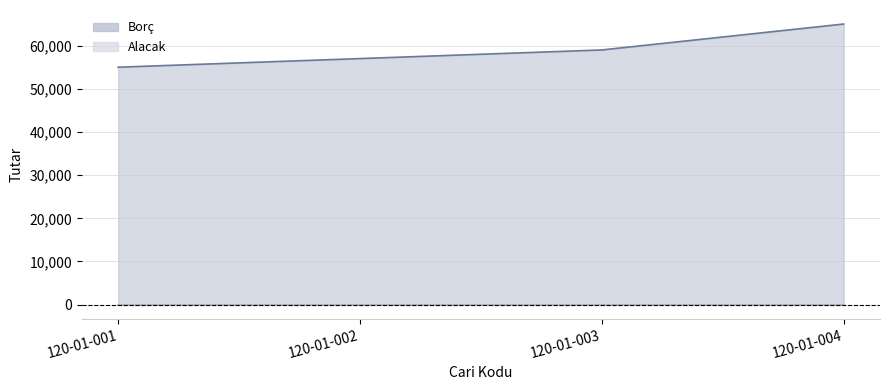

The chart shows a value of 86413 at 120-01-001. True or false?

False